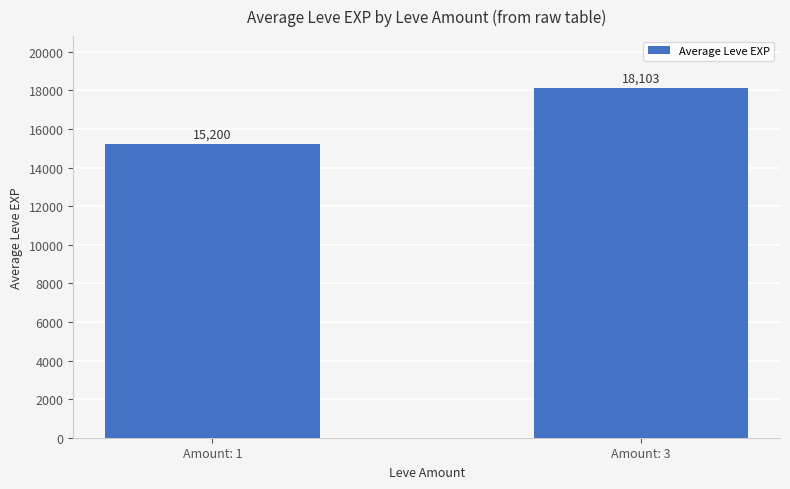

What is the difference between the maximum and minimum values?

2903